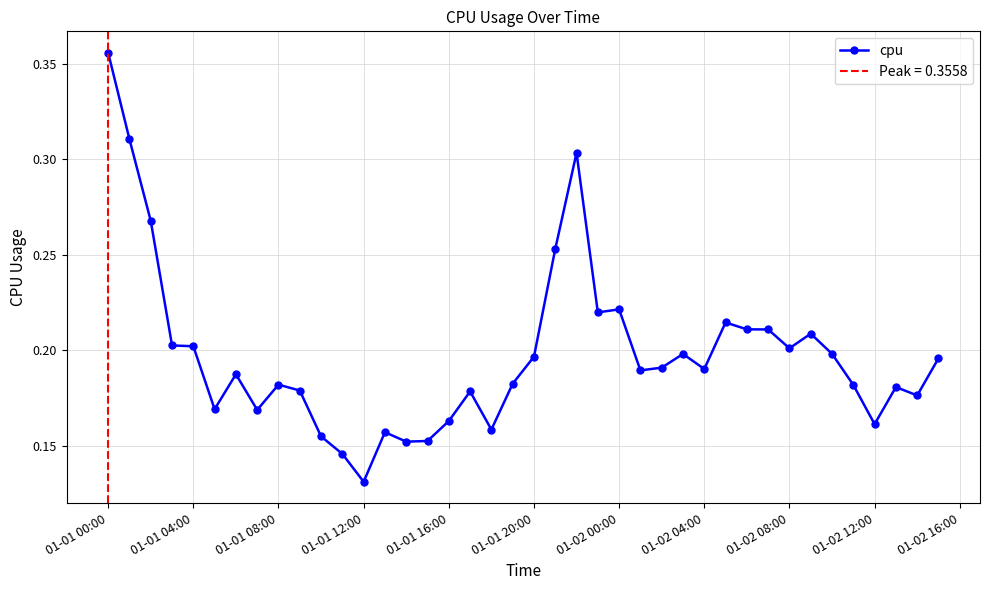

How many cpu values are between 0 and 1?

40